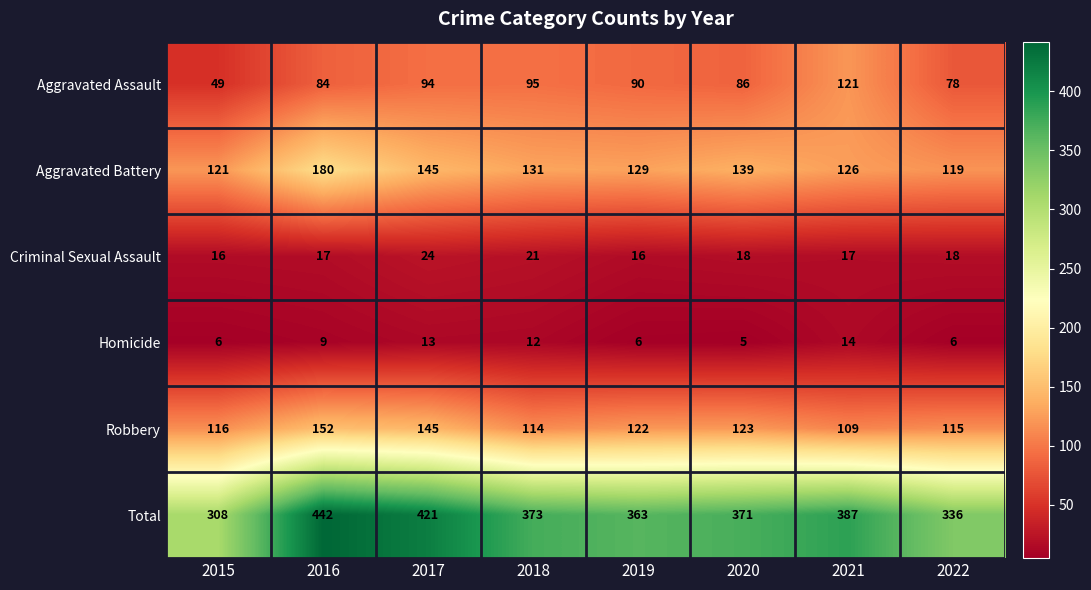

What is the sum of all Aggravated Assault values?

697